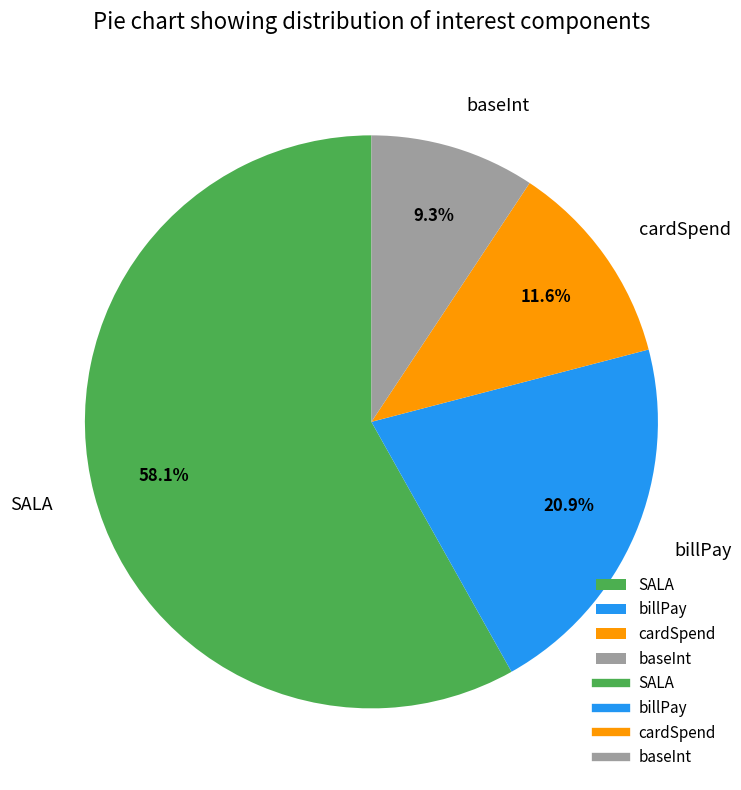

How many slices are in this pie chart?

4